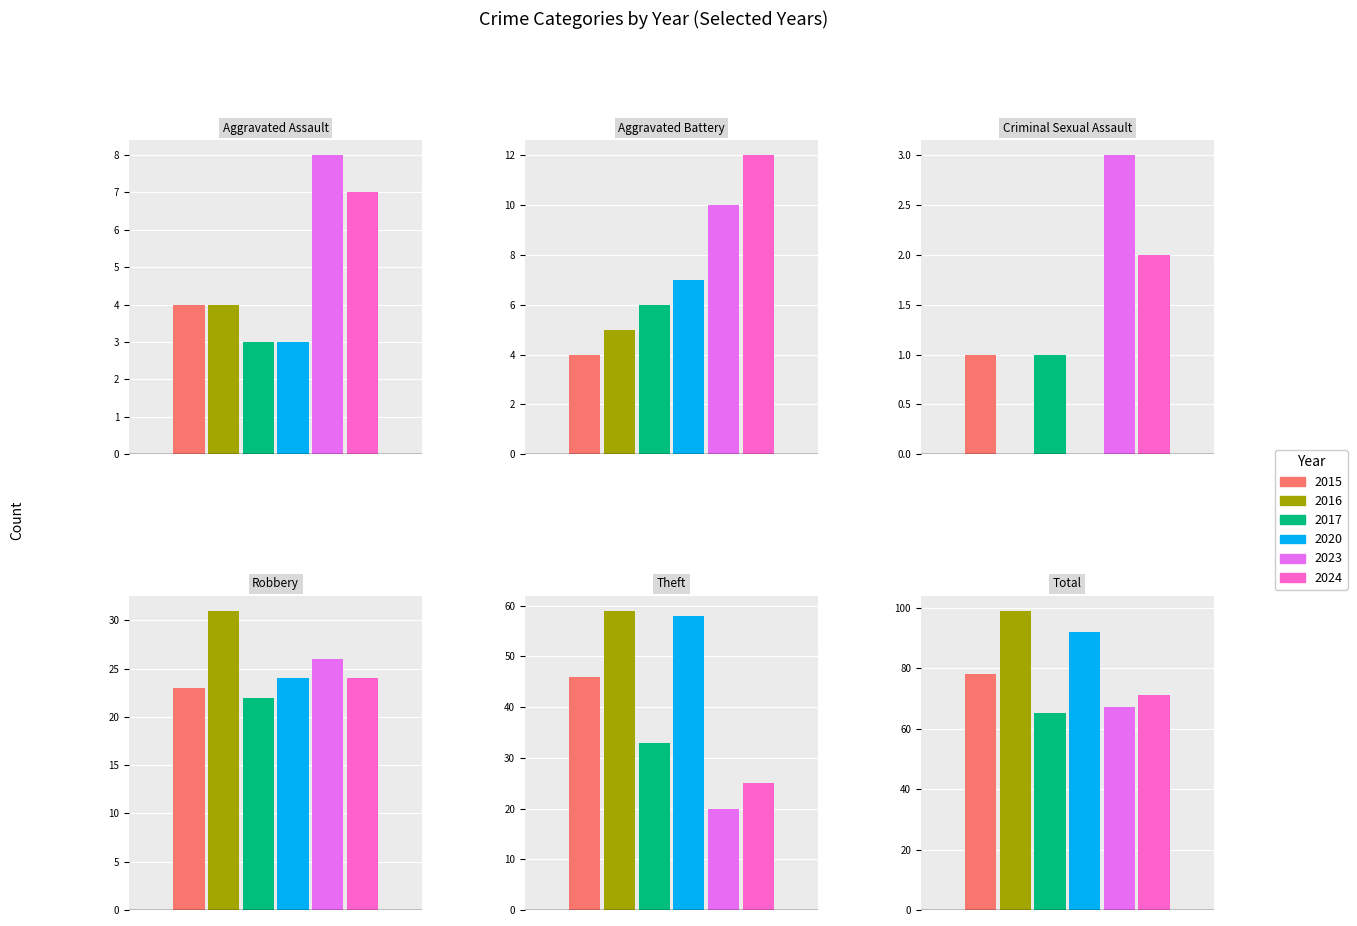

What is the label of the 1st bar from the left?

Aggravated Assault